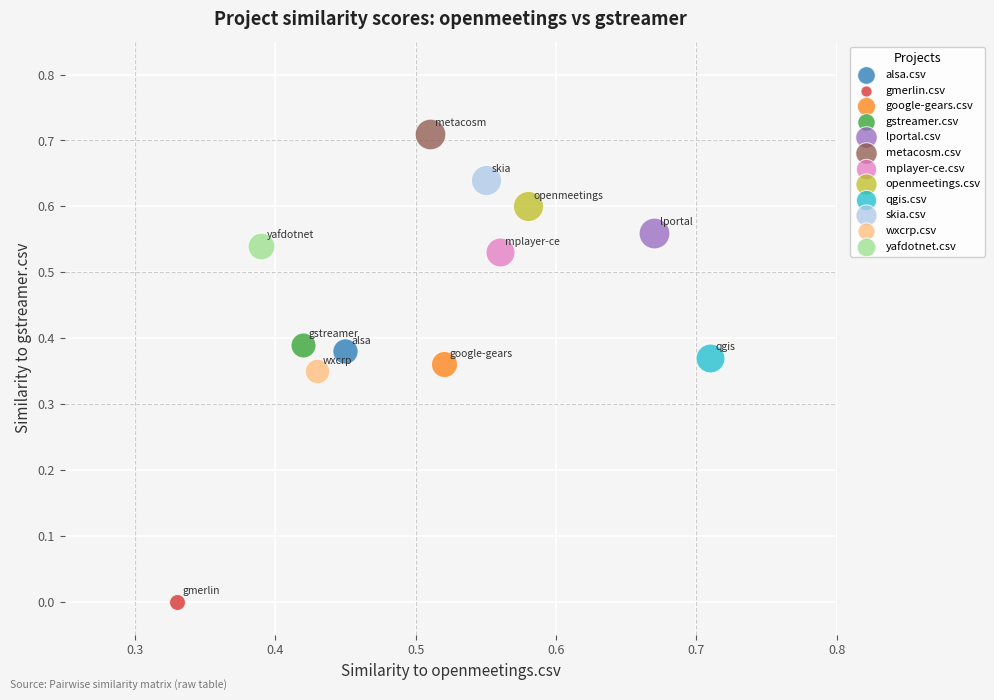

What are all the series names shown in the legend?

alsa.csv, gmerlin.csv, google-gears.csv, gstreamer.csv, lportal.csv, metacosm.csv, mplayer-ce.csv, openmeetings.csv, qgis.csv, skia.csv, wxcrp.csv, yafdotnet.csv